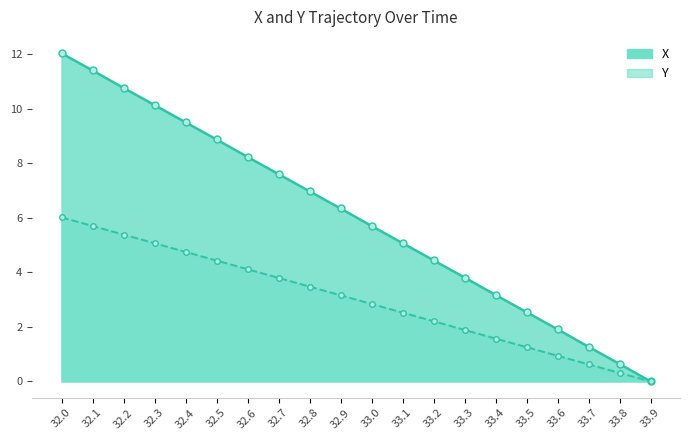

What is the sum of all X values?

120.4